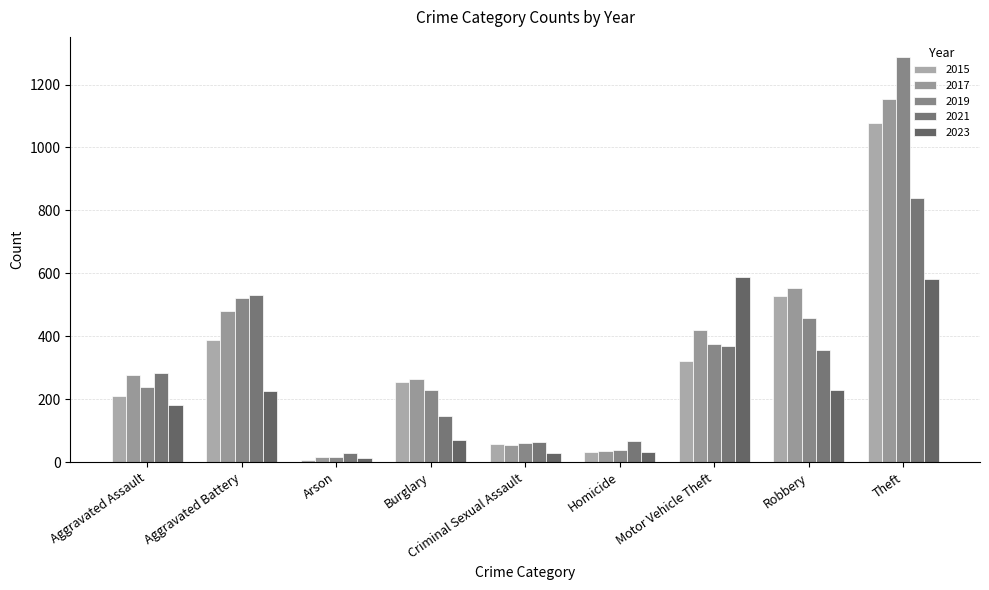

How many bars are there in total?

45